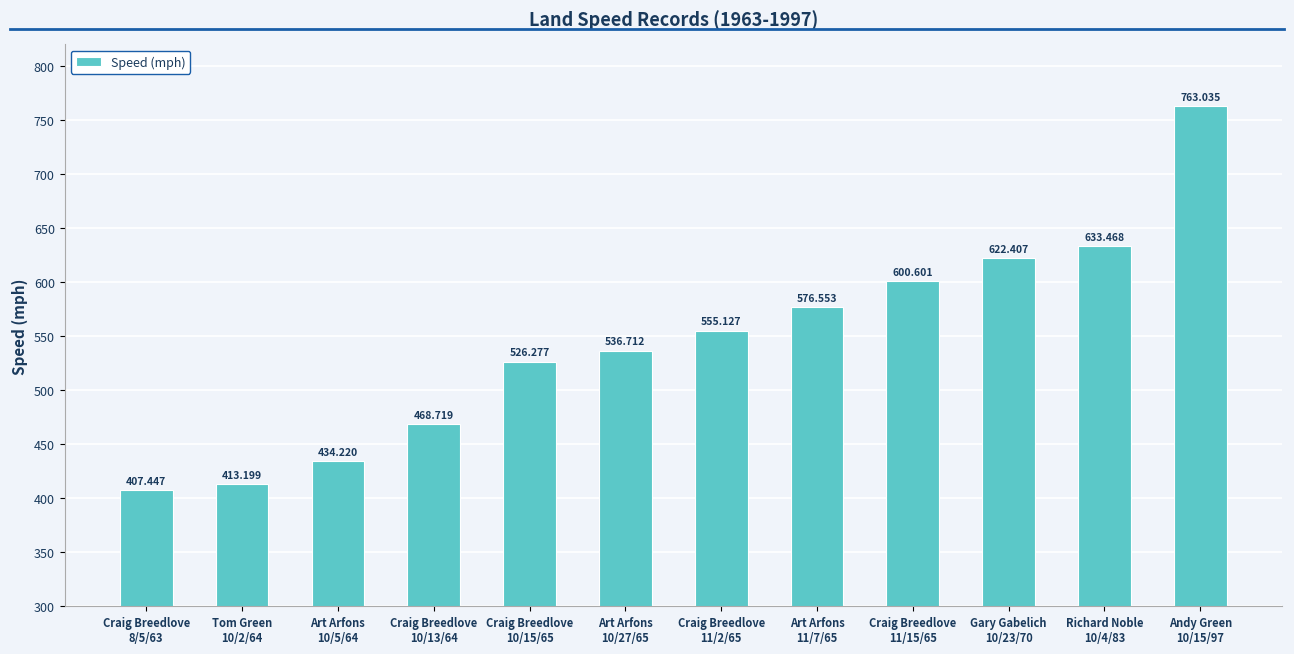

Rank the categories by value from lowest to highest.

Craig Breedlove
8/5/63, Tom Green
10/2/64, Art Arfons
10/5/64, Craig Breedlove
10/13/64, Craig Breedlove
10/15/65, Art Arfons
10/27/65, Craig Breedlove
11/2/65, Art Arfons
11/7/65, Craig Breedlove
11/15/65, Gary Gabelich
10/23/70, Richard Noble
10/4/83, Andy Green
10/15/97